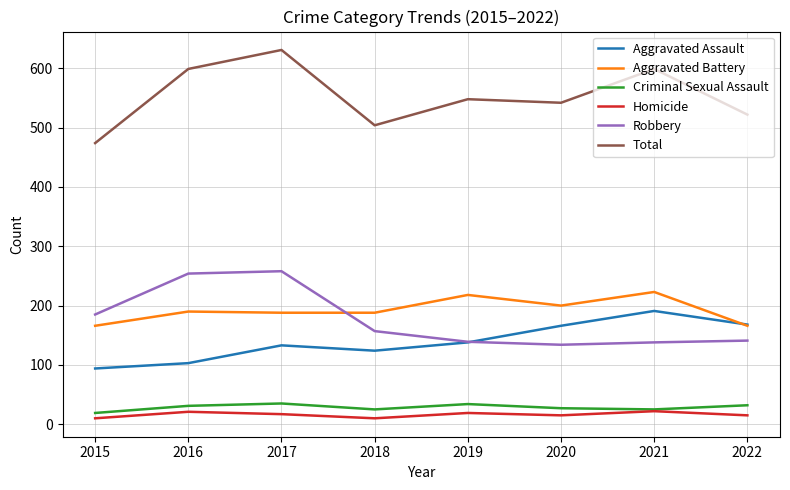

What is the greatest value displayed?

631